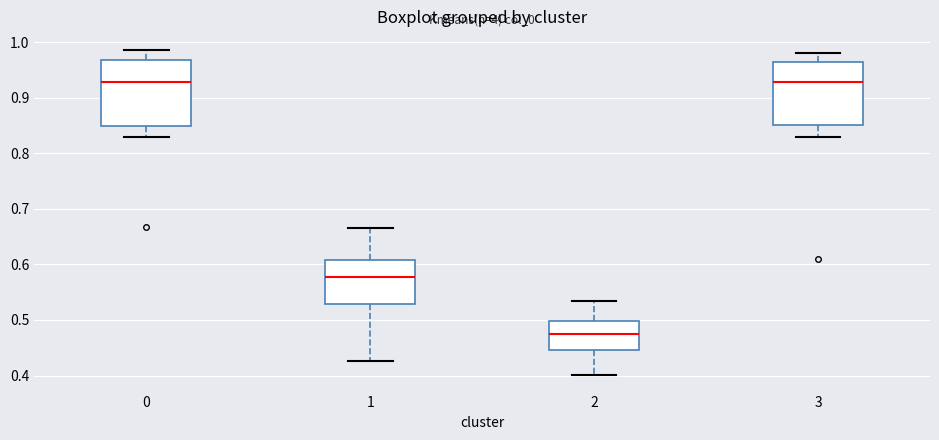

Where does the lower whisker of the box at x = 1 end on the y-axis? The values are not printed on the chart, so give them approximately, as read against the axis.

0.43